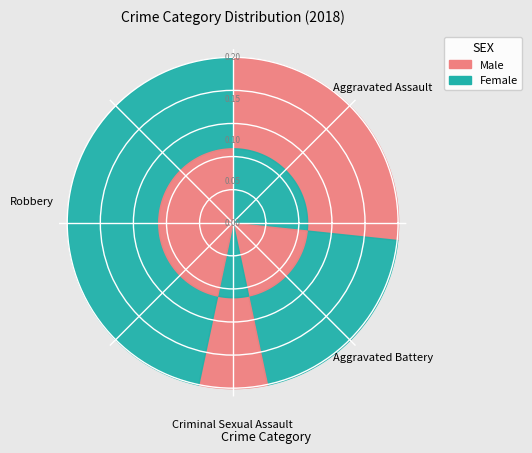

Do Aggravated Assault and Criminal Sexual Assault together represent more than half of the pie?

No